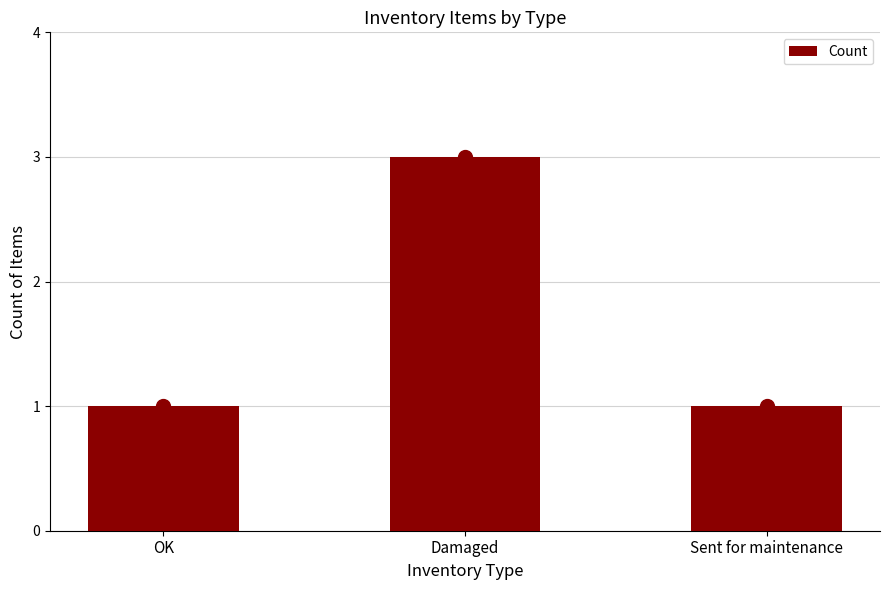

How many bars are there in total?

3